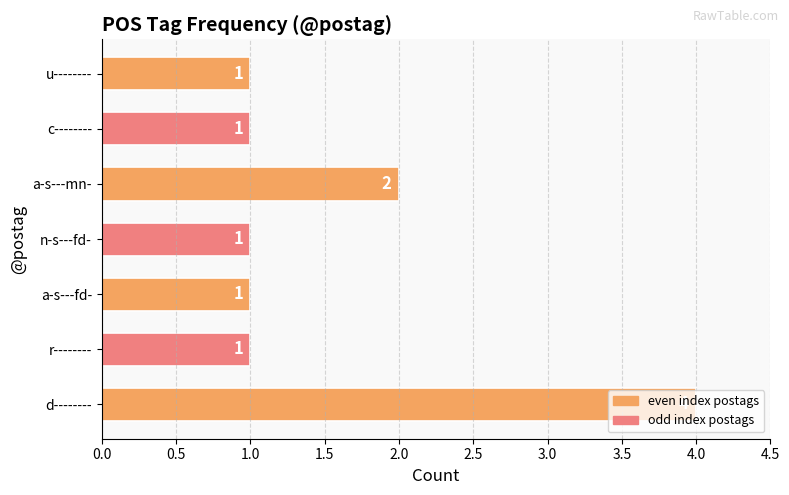

Count the values in the range 1 to 2.

6